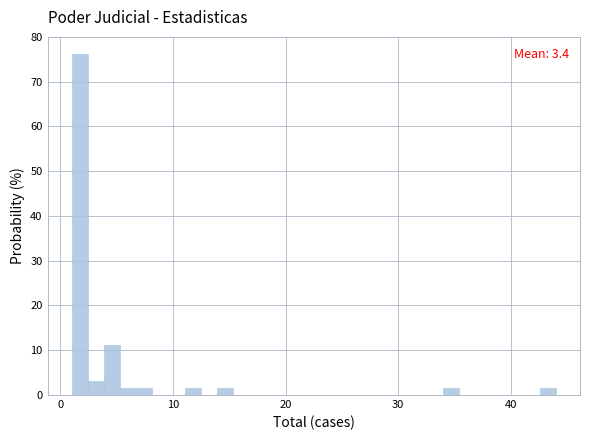

Around what value on the x-axis is the tallest bar? Give the approximate position of its centre, as read against the axis.

2